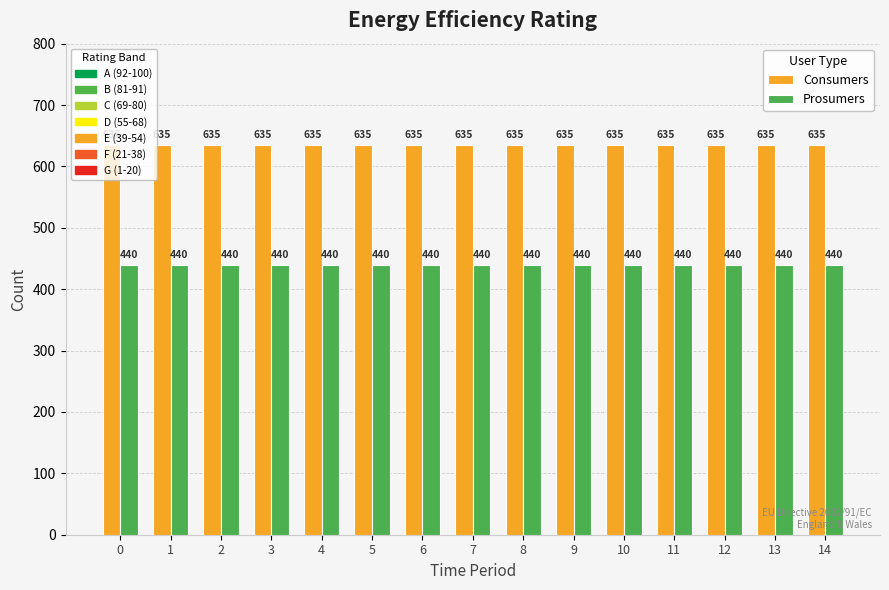

What is the smallest value displayed?

440